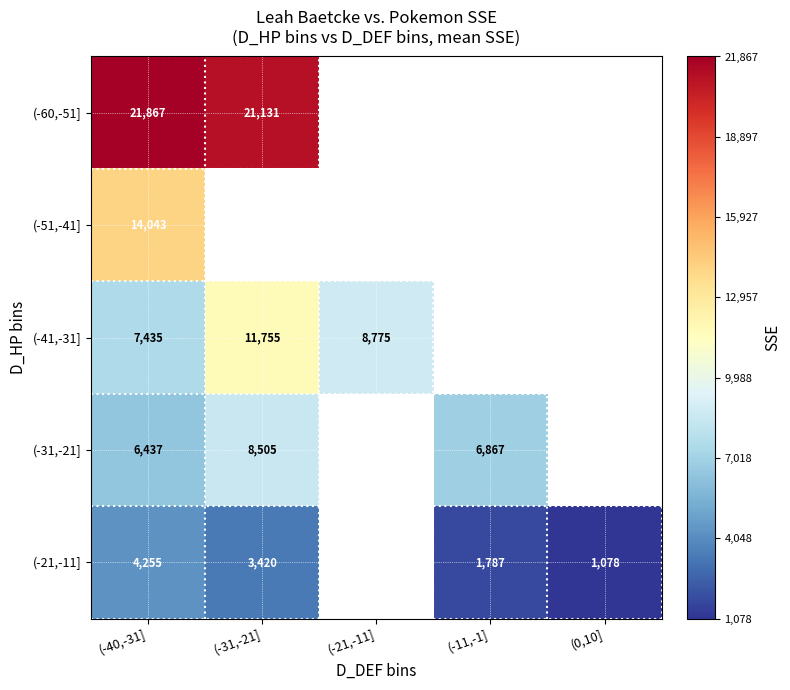

Which category has the lowest value across all series?

(0,10]